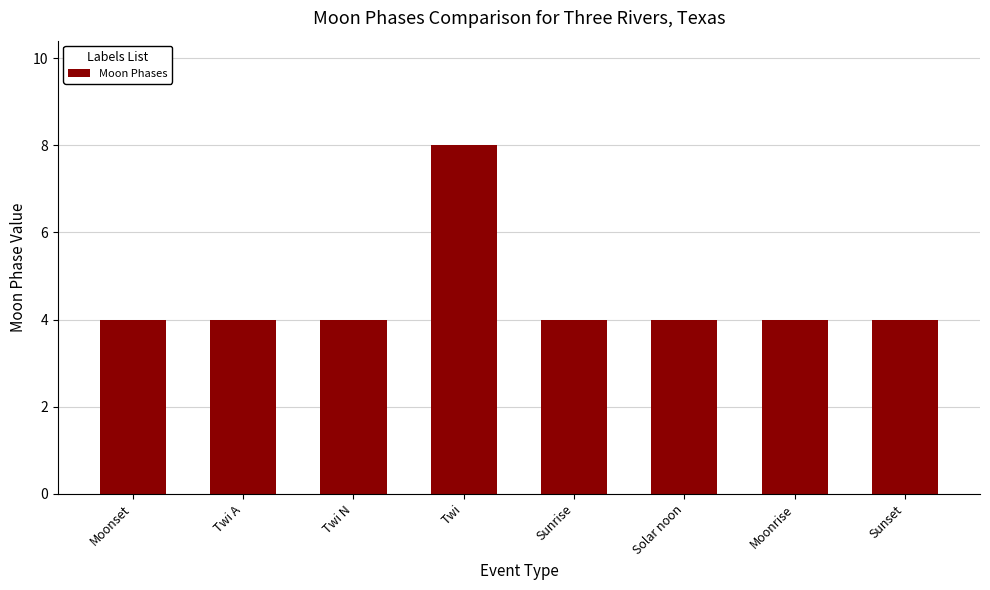

Approximately how many times larger is the value at Sunrise compared to Twi N?

1.0